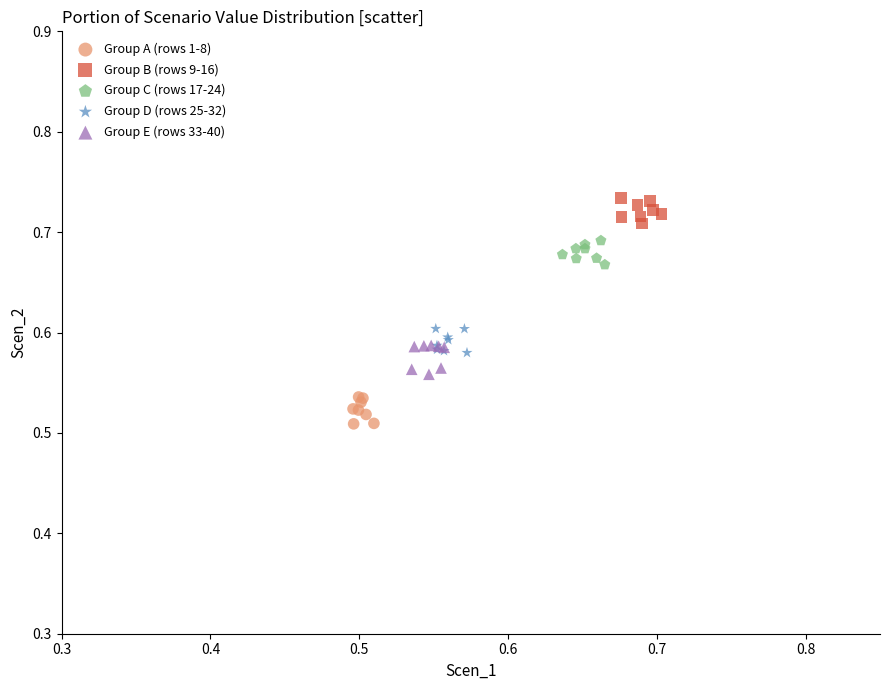

Which series contains the highest Y value?

Group B (rows 9-16)